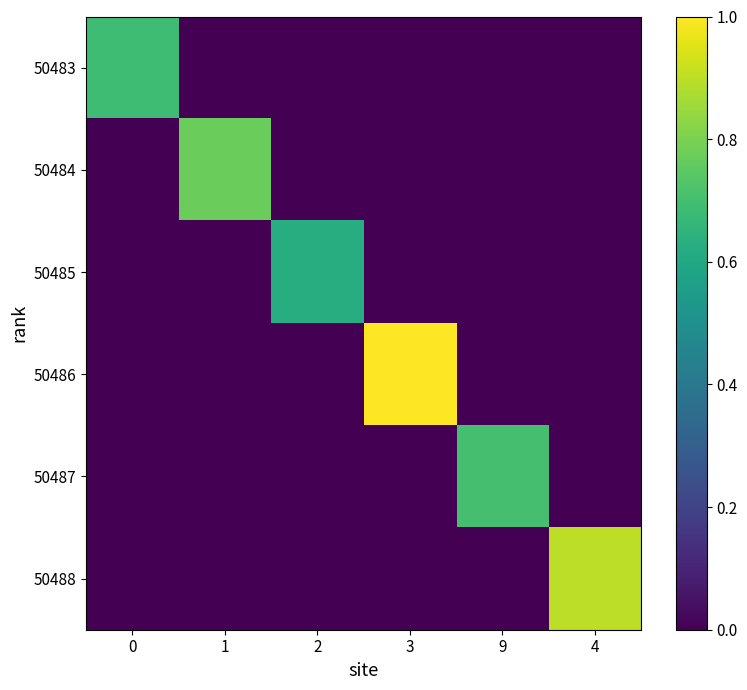

Reading right to left, transcribe all the data shown in this chart.

50483: 4=0.0	9=0.0	3=0.0	2=0.0	1=0.0	0=0.7
50484: 4=0.0	9=0.0	3=0.0	2=0.0	1=0.8	0=0.0
50485: 4=0.0	9=0.0	3=0.0	2=0.6	1=0.0	0=0.0
50486: 4=0.0	9=0.0	3=1.0	2=0.0	1=0.0	0=0.0
50487: 4=0.0	9=0.7	3=0.0	2=0.0	1=0.0	0=0.0
50488: 4=0.9	9=0.0	3=0.0	2=0.0	1=0.0	0=0.0